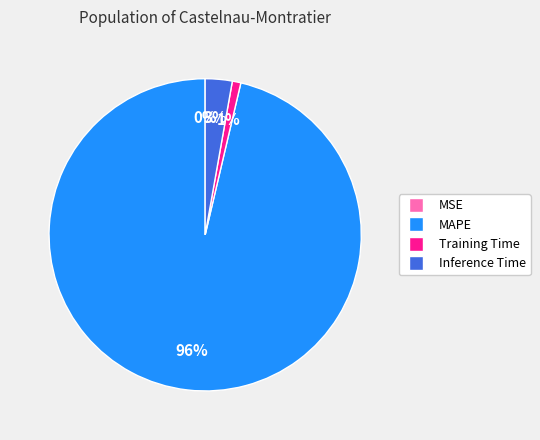

To the nearest percent, what is the difference between the MAPE and Training Time slice percentages?

95%